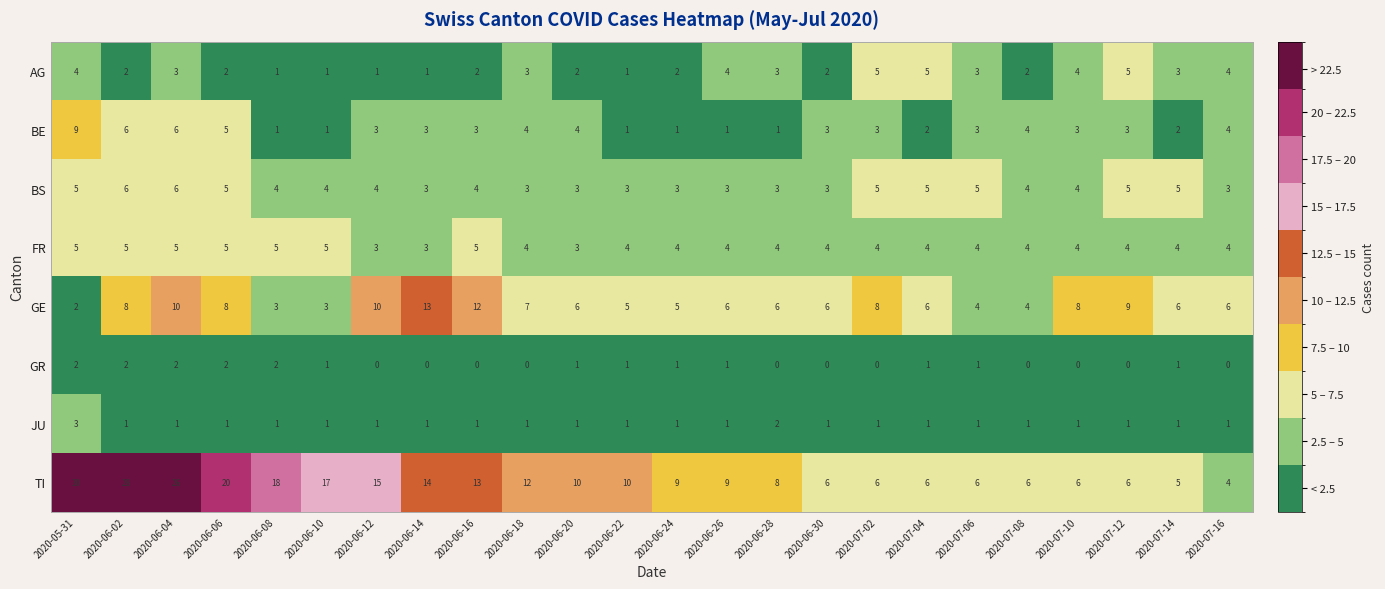

Between 2020-06-10 and 2020-06-20, which series saw the biggest shift?

TI